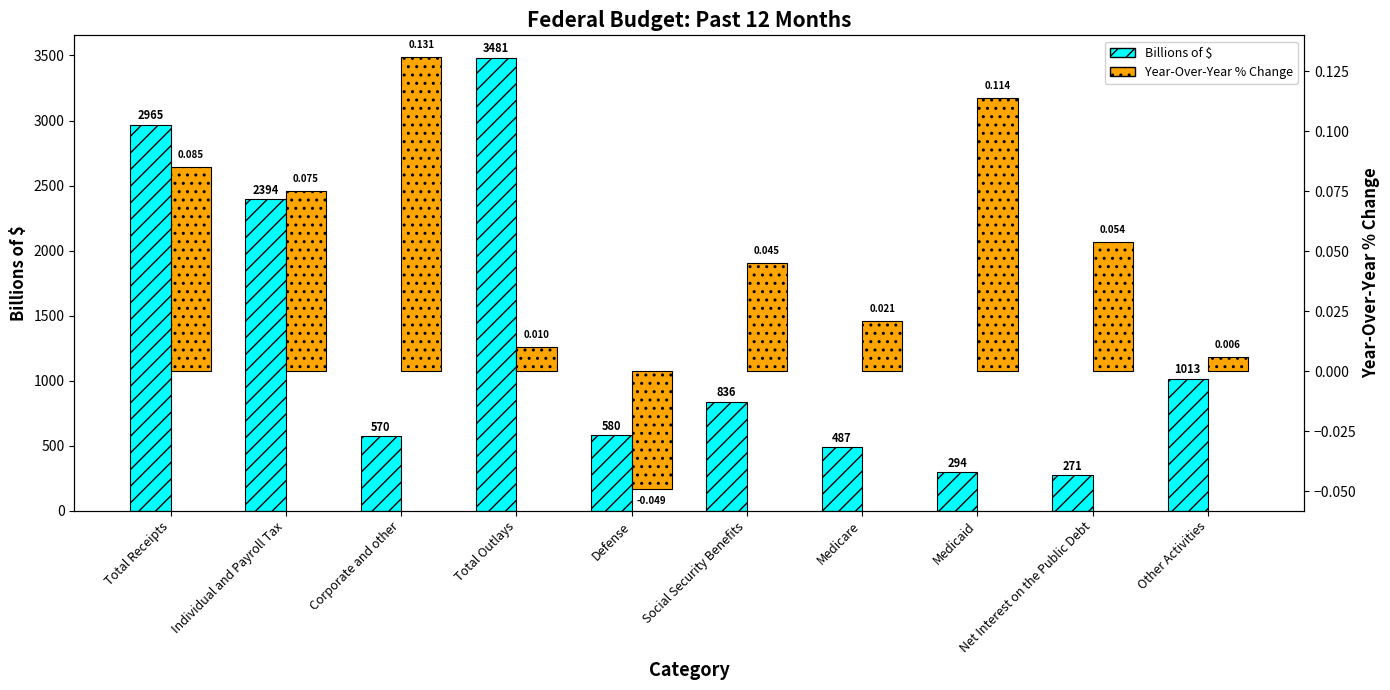

At how many categories does at least one series exceed 2257?

3